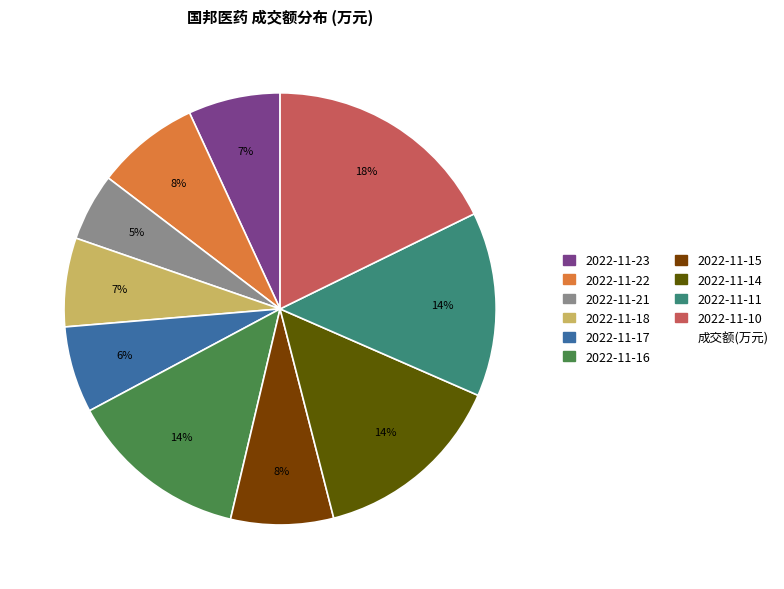

Is there any slice that represents more than half of the pie?

No